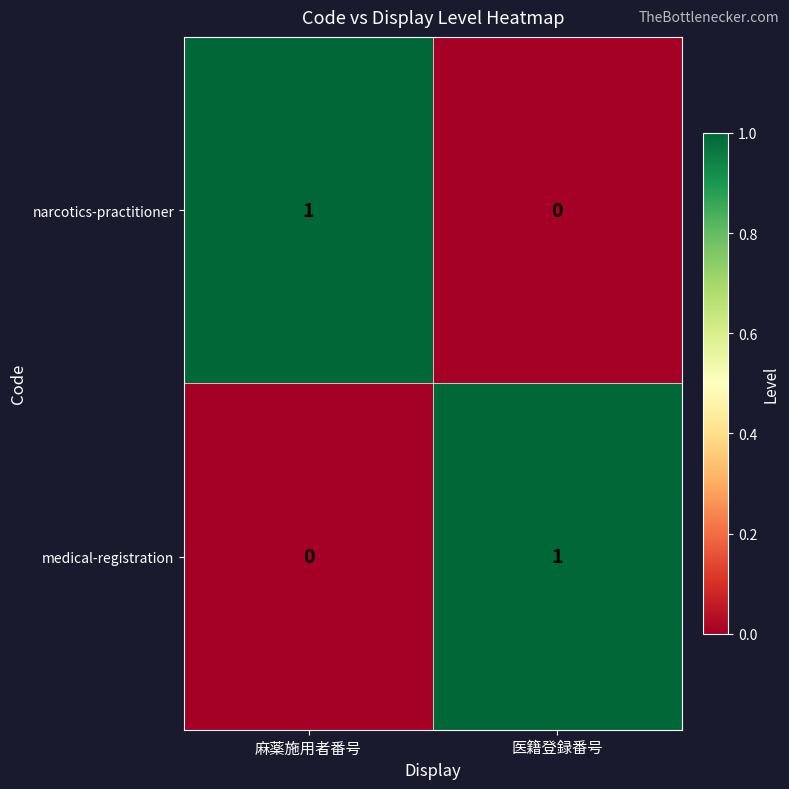

At how many categories does at least one series exceed 0?

2